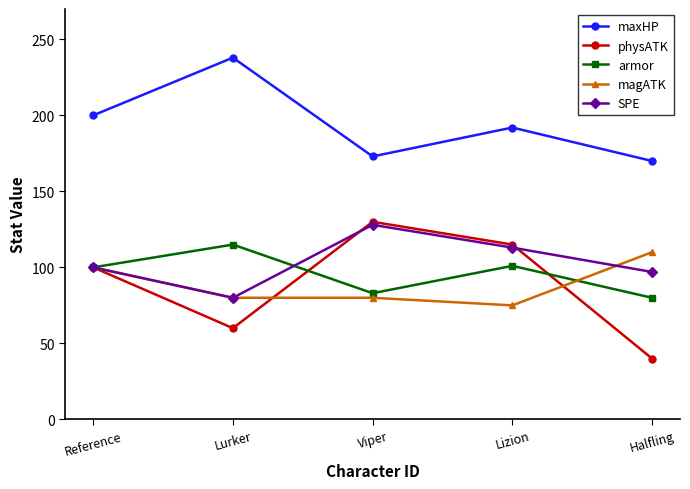

How many interior local peaks does the armor series have?

2